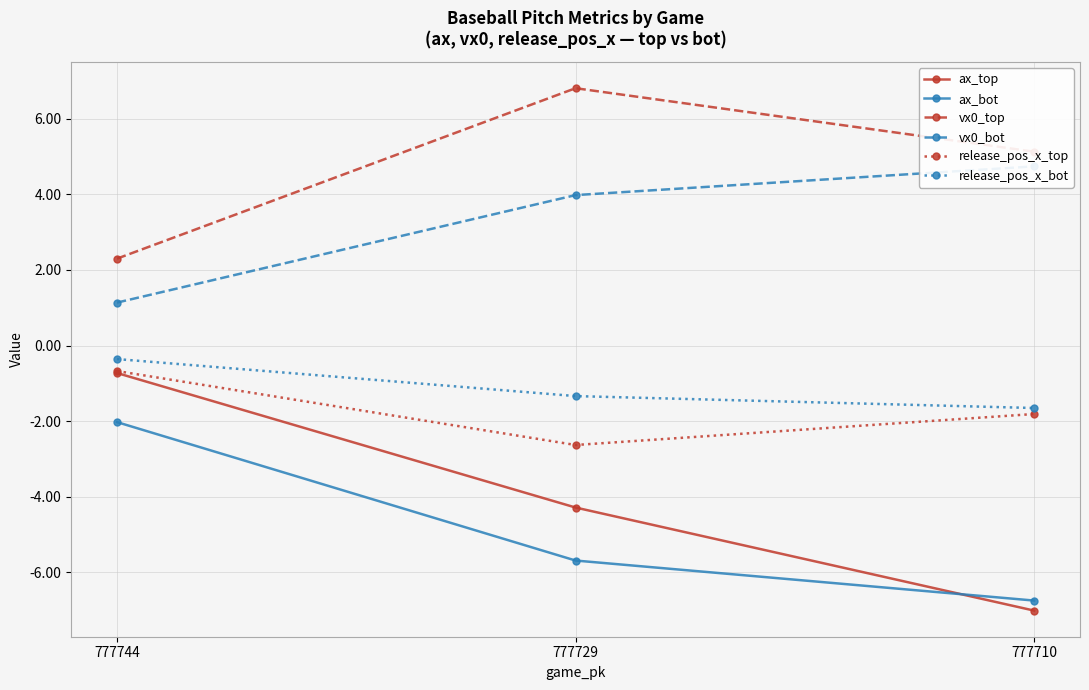

Which series changed the most between 777729 and 777710?

ax_top